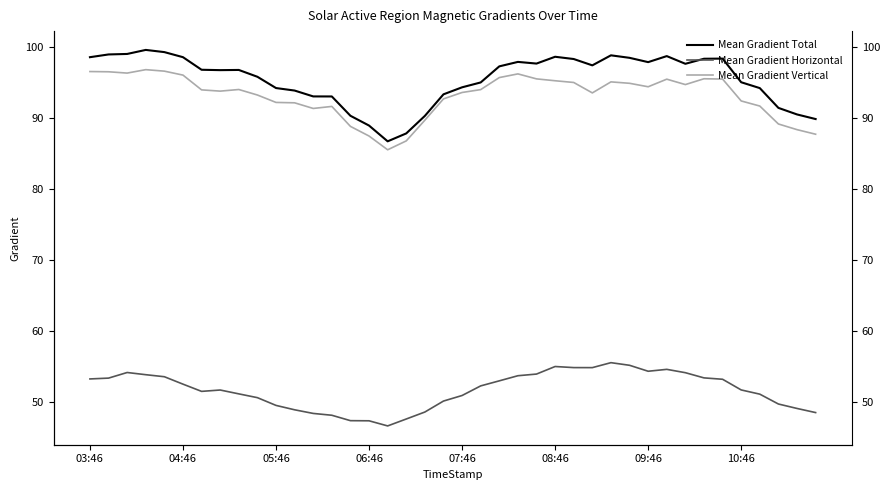

Which series changed the most between 12 and 18?

Mean Gradient Total